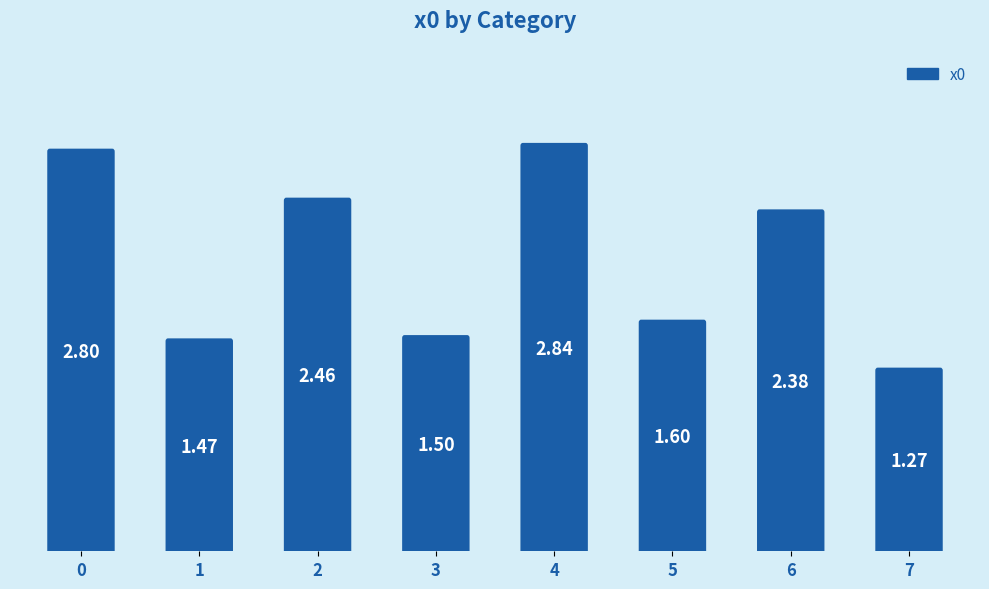

The chart shows a value of 0.9 at 3. True or false?

False